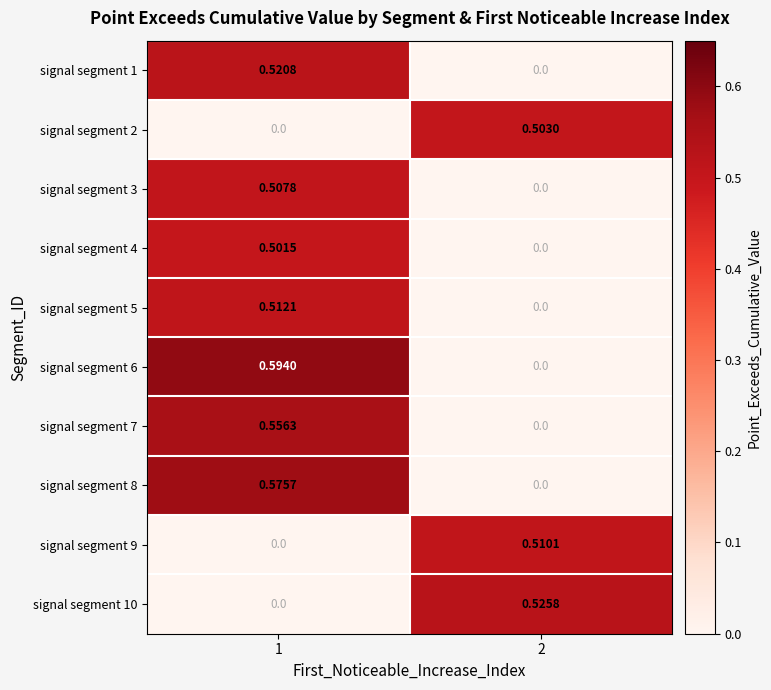

Is the value of signal segment 4 at 1 greater than the value of signal segment 7 at 2?

Yes